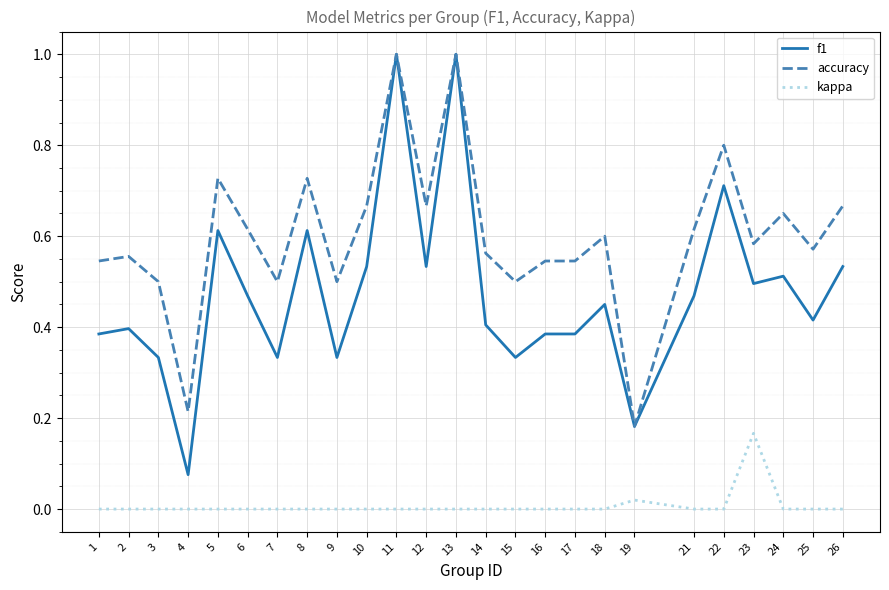

List the series in order of their overall mean, highest first.

accuracy, f1, kappa